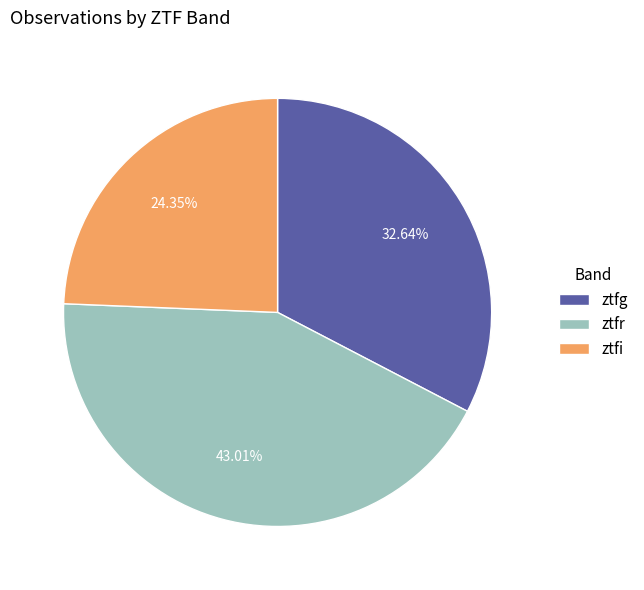

Rank the categories by value from lowest to highest.

ztfi, ztfg, ztfr